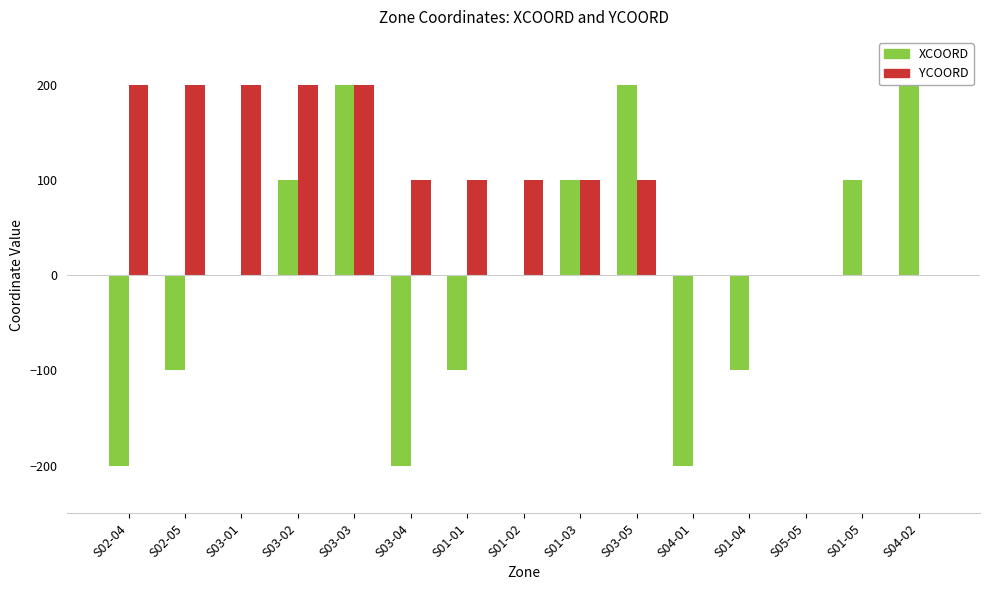

Reading left to right, extract all data points from this chart.

XCOORD: -200	-100	0	100	200	-200	-100	0	100	200	-200	-100	0	100	200
YCOORD: 200	200	200	200	200	100	100	100	100	100	0	0	0	0	0